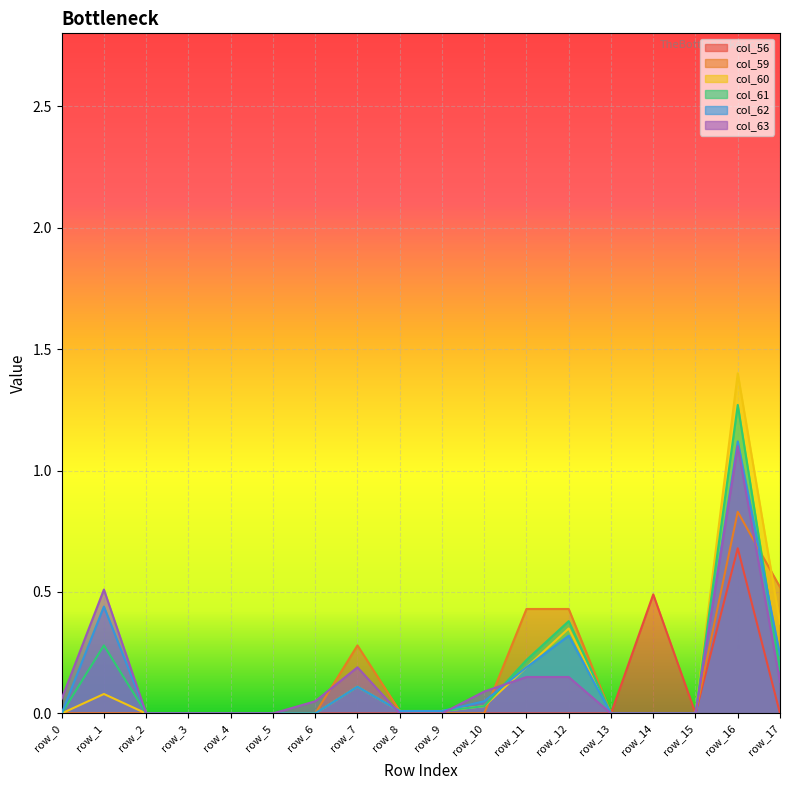

What are all the series names shown in the legend?

col_56, col_59, col_60, col_61, col_62, col_63